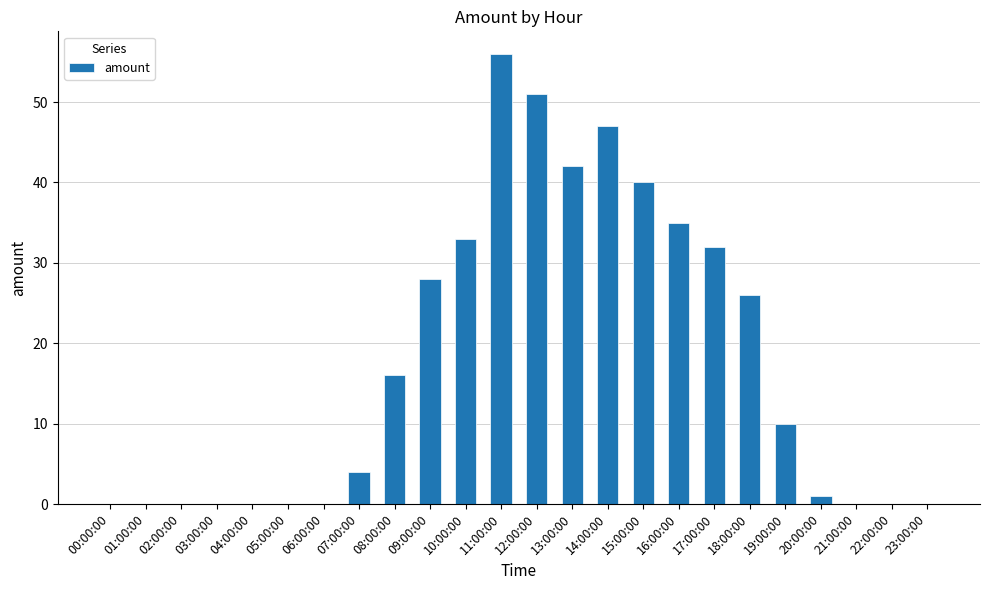

Which category has the highest value across all series?

11:00:00